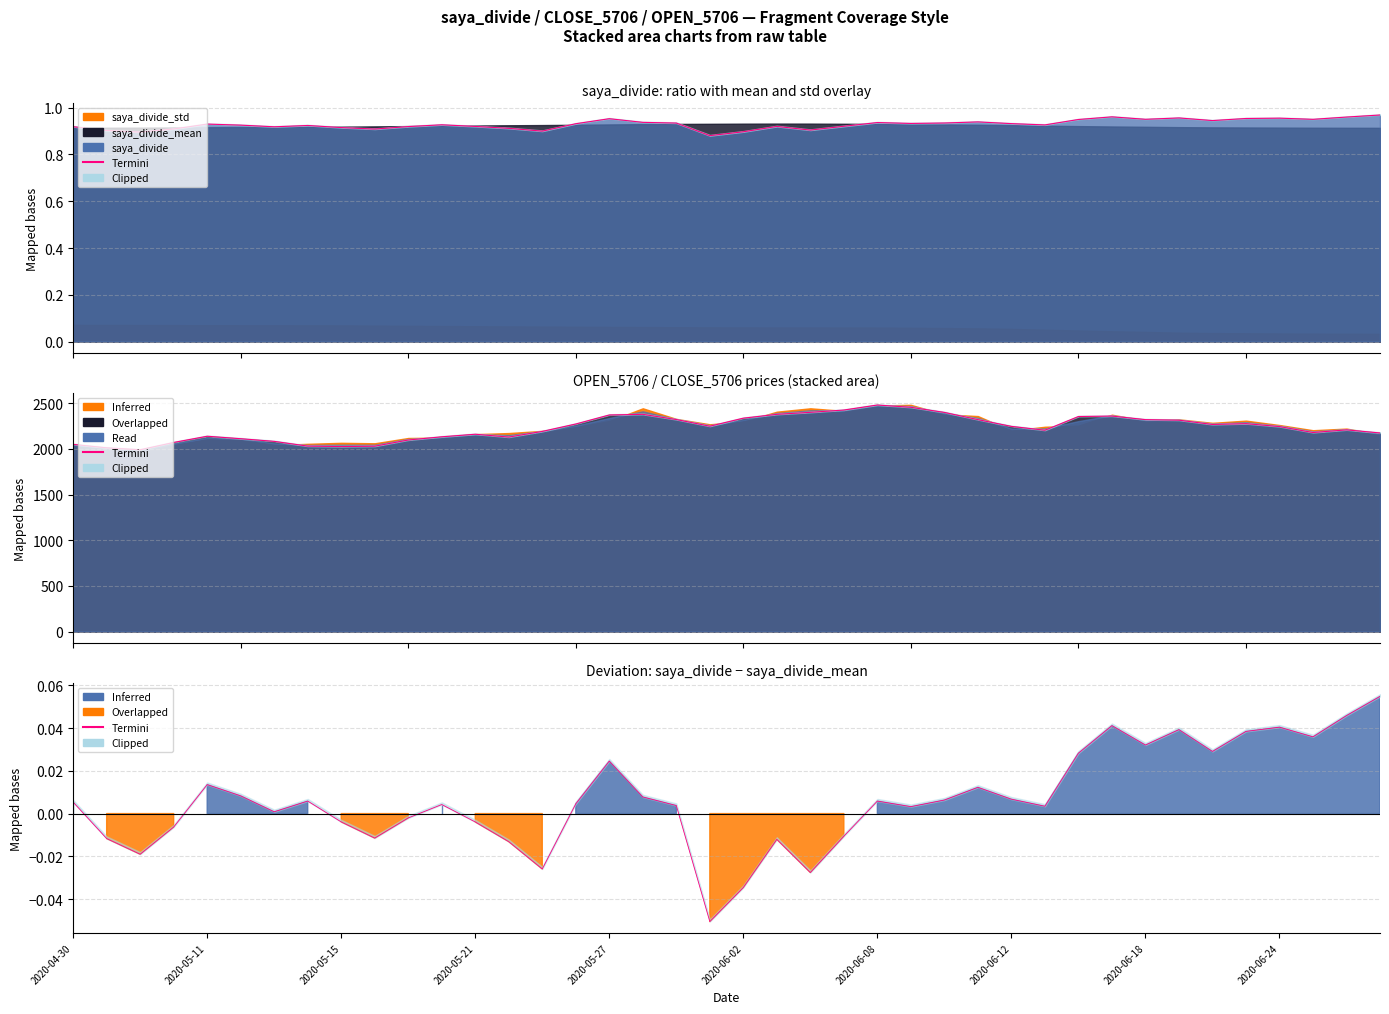

At which category does Termini reach its first local valley?

2020-05-15